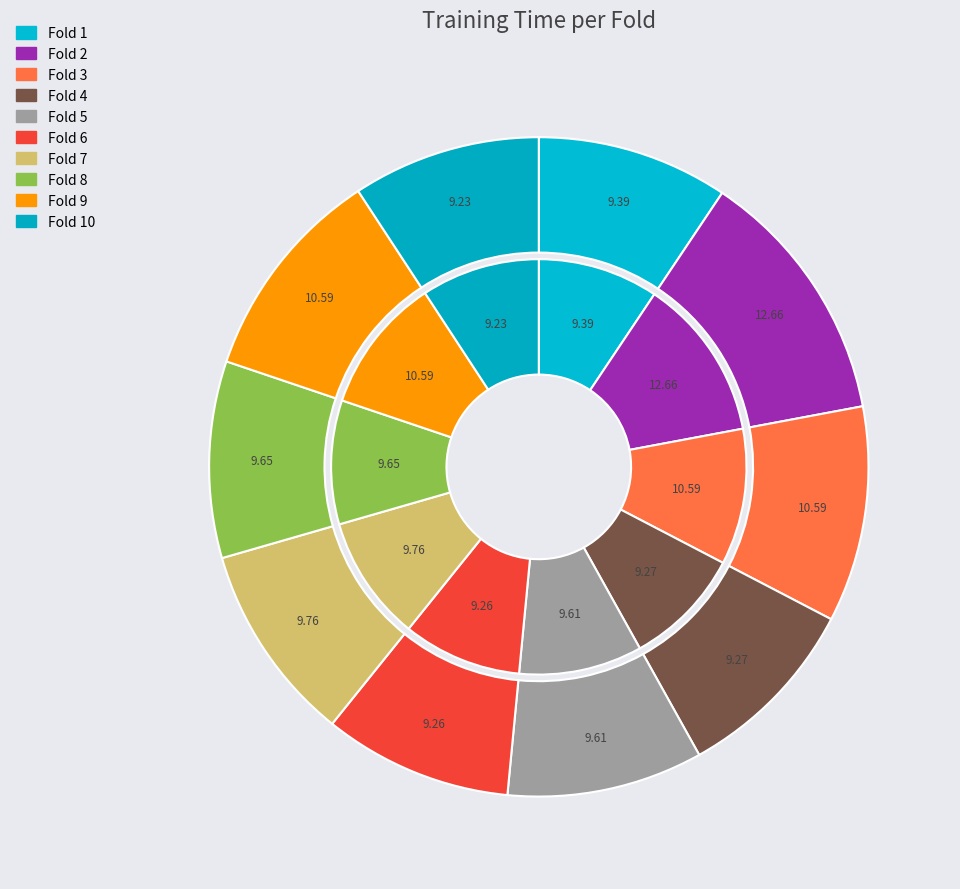

Is it true that Fold 7 is 10% of the pie?

True